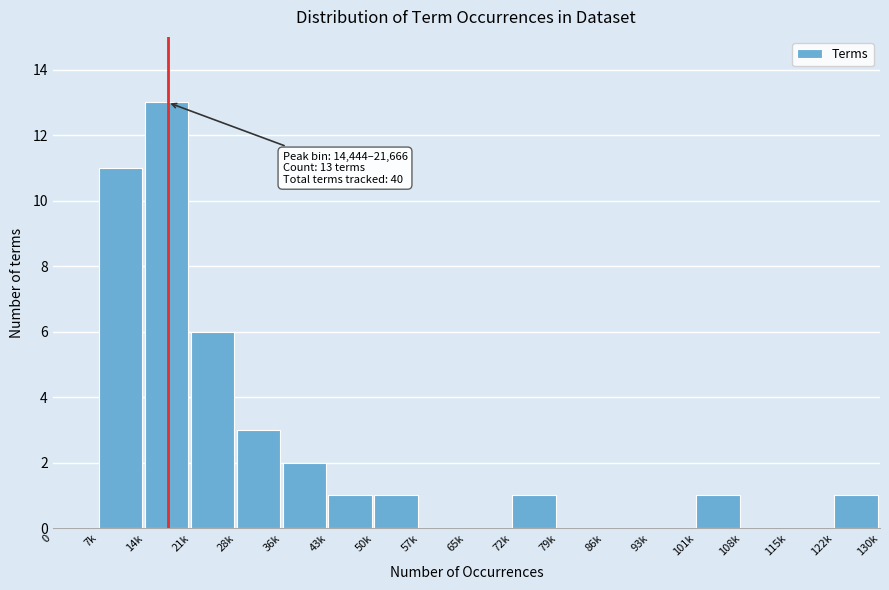

Reading right to left, what are all the values shown in this chart?

122k=1	115k=0	108k=0	101k=1	93k=0	86k=0	79k=0	72k=1	65k=0	57k=0	50k=1	43k=1	36k=2	28k=3	21k=6	14k=13	7k=11	0=0